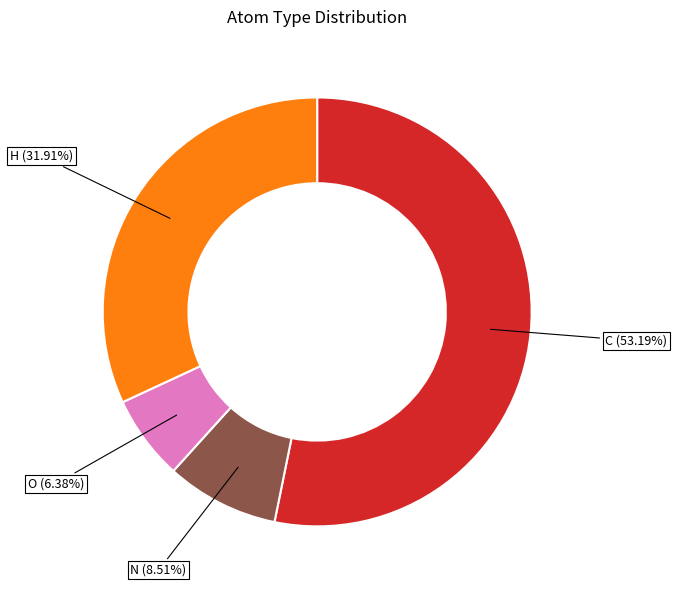

Does any single category account for the majority?

Yes